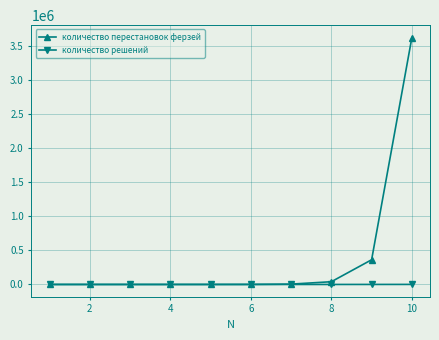

What is the maximum value for количество решений?

724